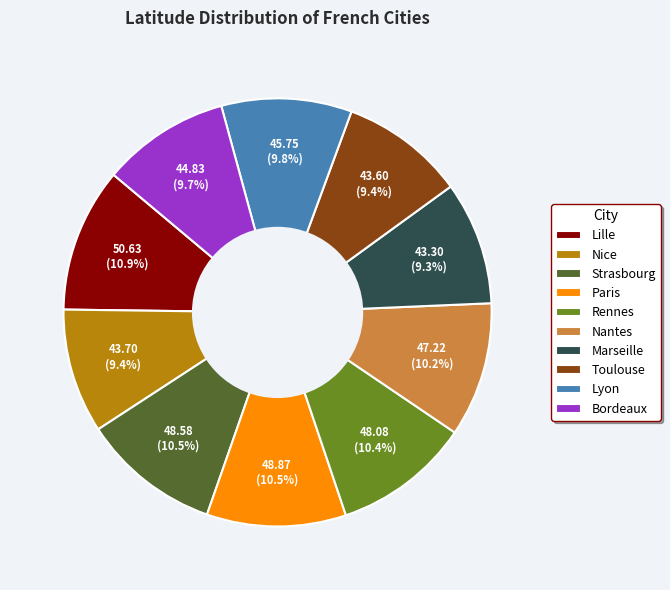

Between Bordeaux and Rennes, which is larger?

Rennes